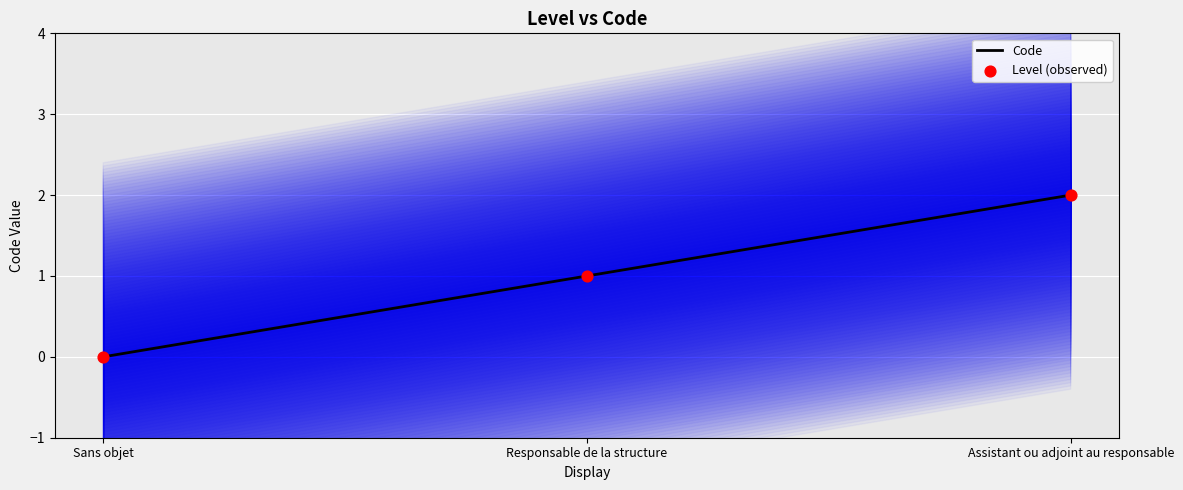

Which series reaches the maximum Y coordinate?

Code